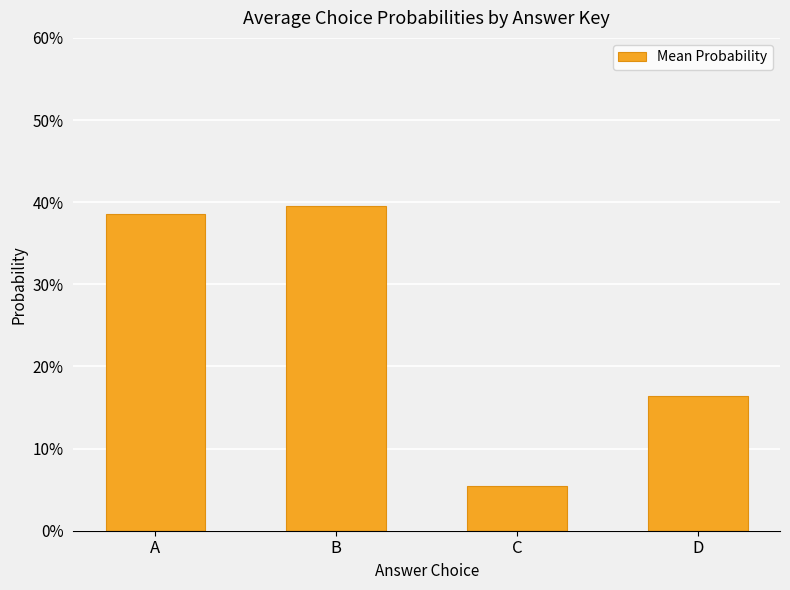

Read the value at B.

0.4